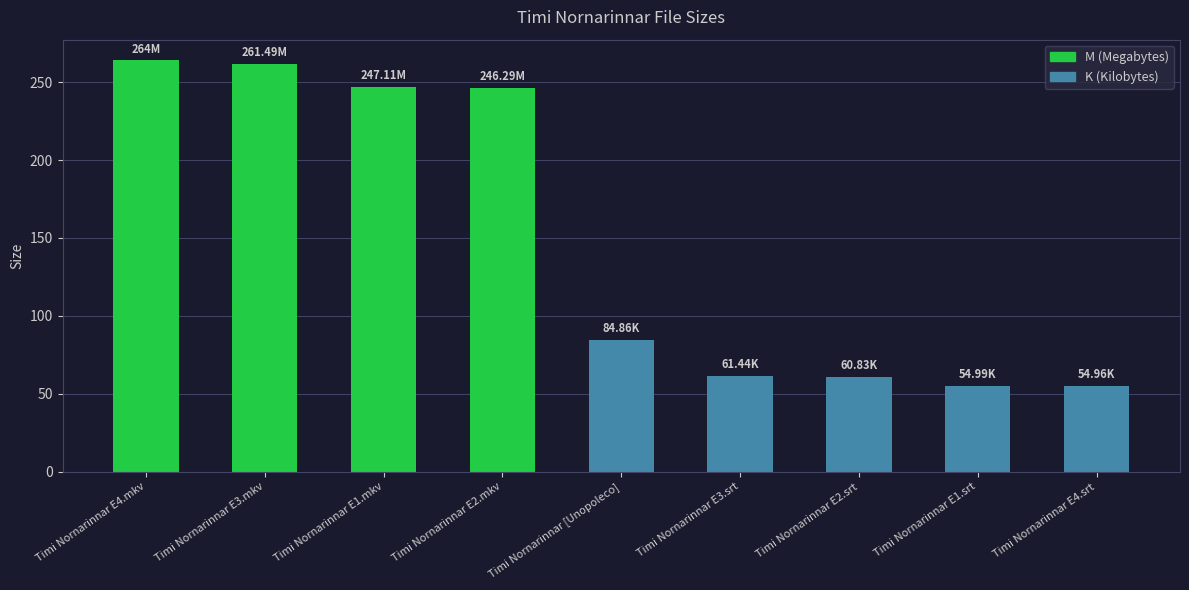

What is the change in value from Timi Nornarinnar E3.mkv to Timi Nornarinnar [Unopoleco]?

-176.6